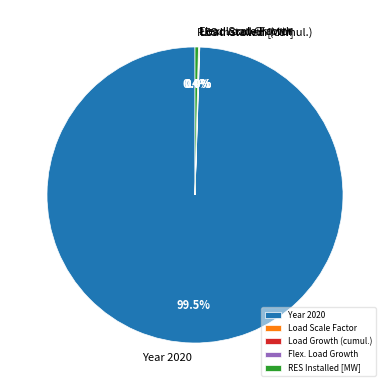

What is the majority slice?

Year 2020